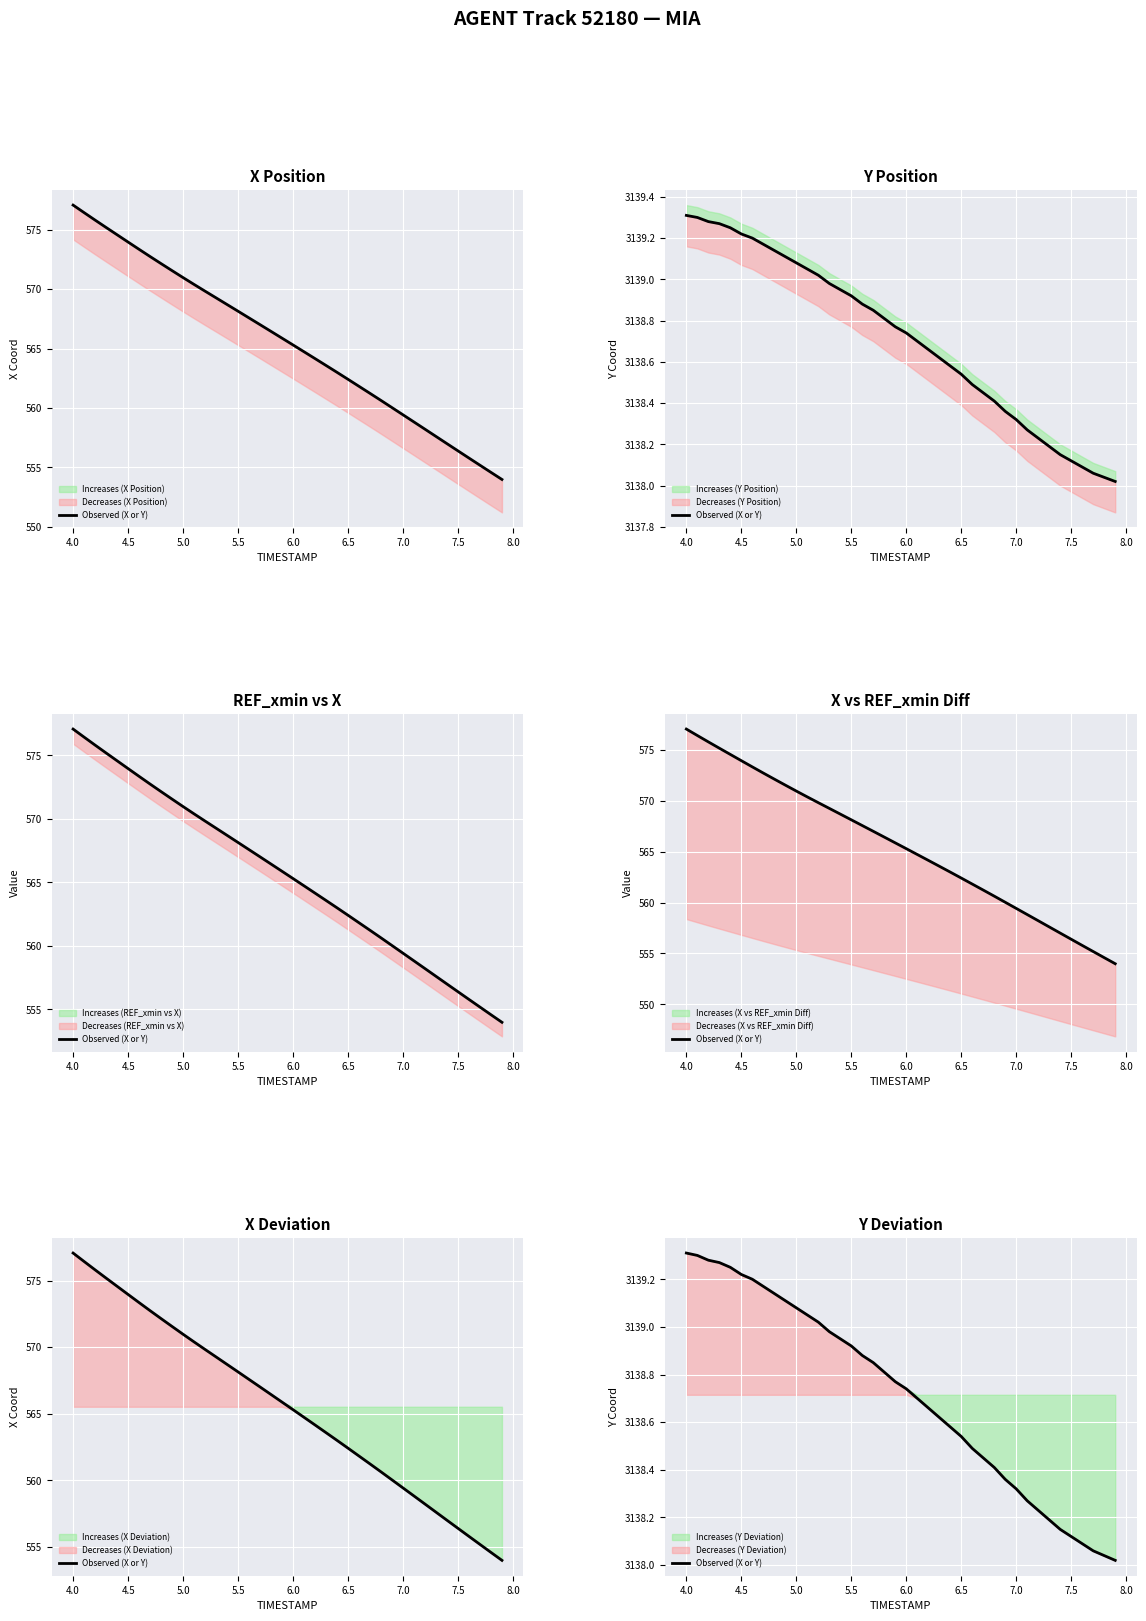

How many lines are shown in the chart?

1